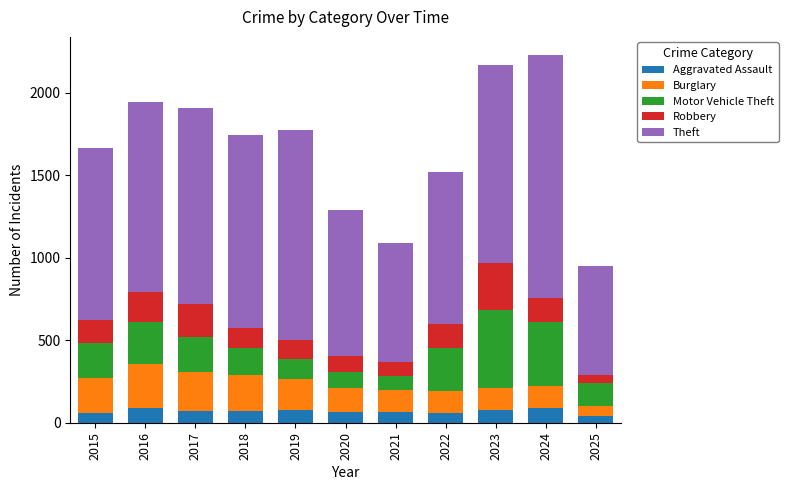

How many bars are there in total?

11